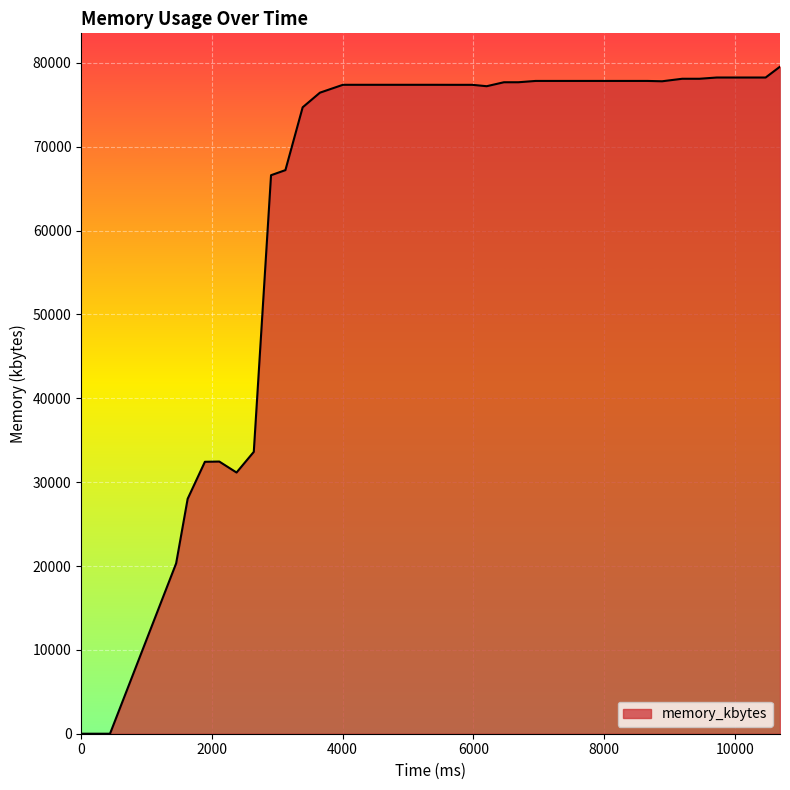

How many lines are shown in the chart?

1